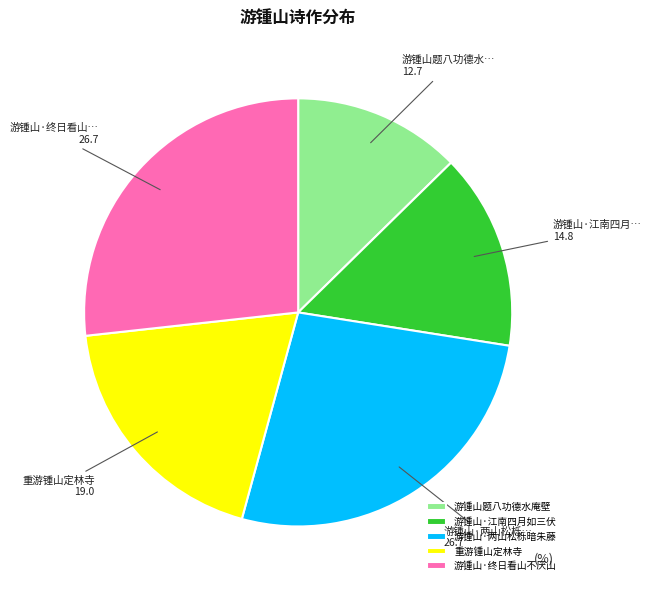

Is there a majority slice in this chart?

No